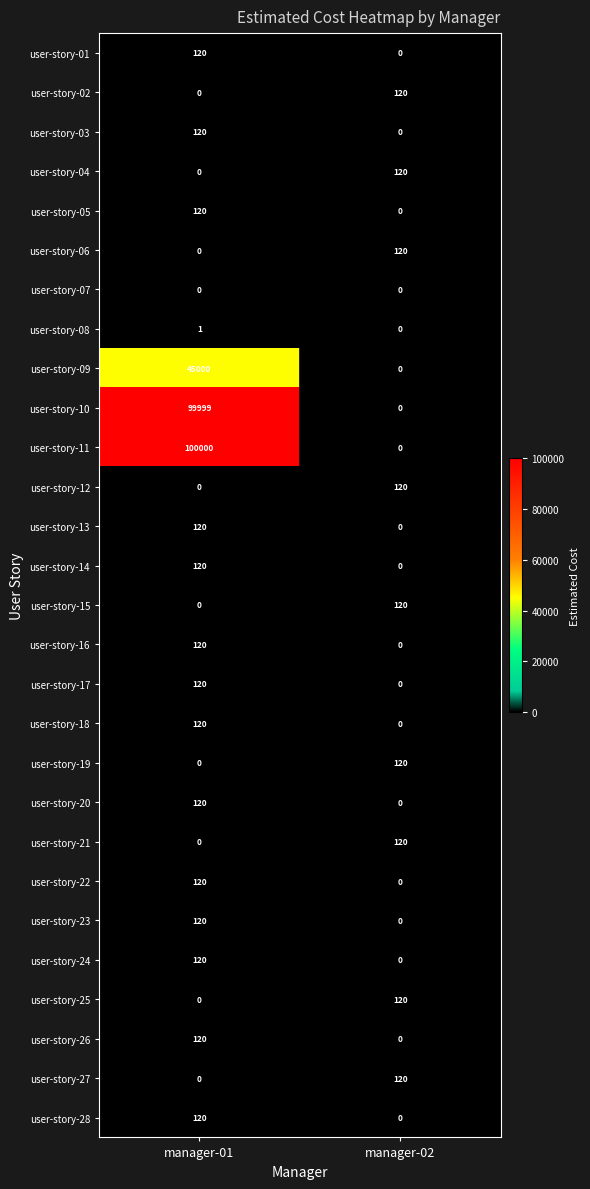

What is the difference between the maximum and minimum values in the user-story-21 series?

120